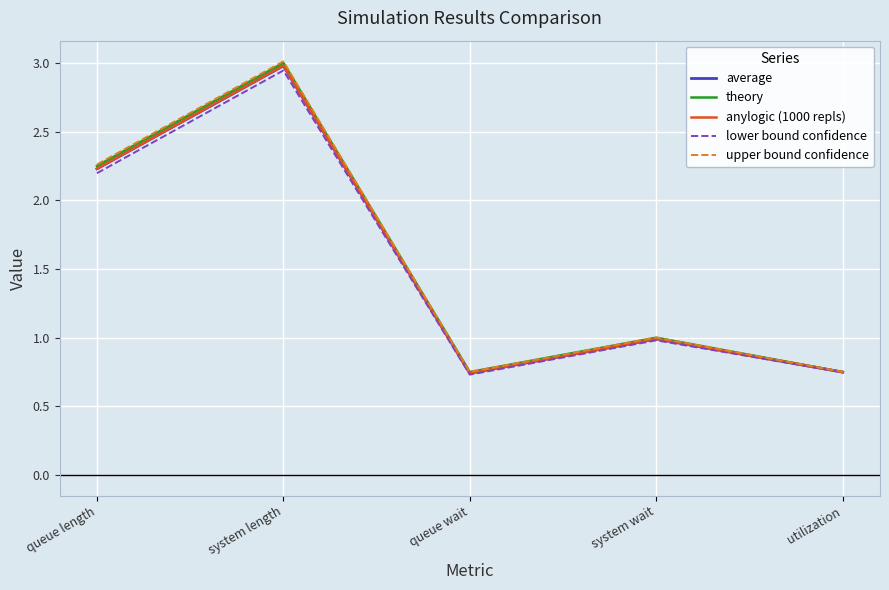

What is the greatest value displayed?

3.0